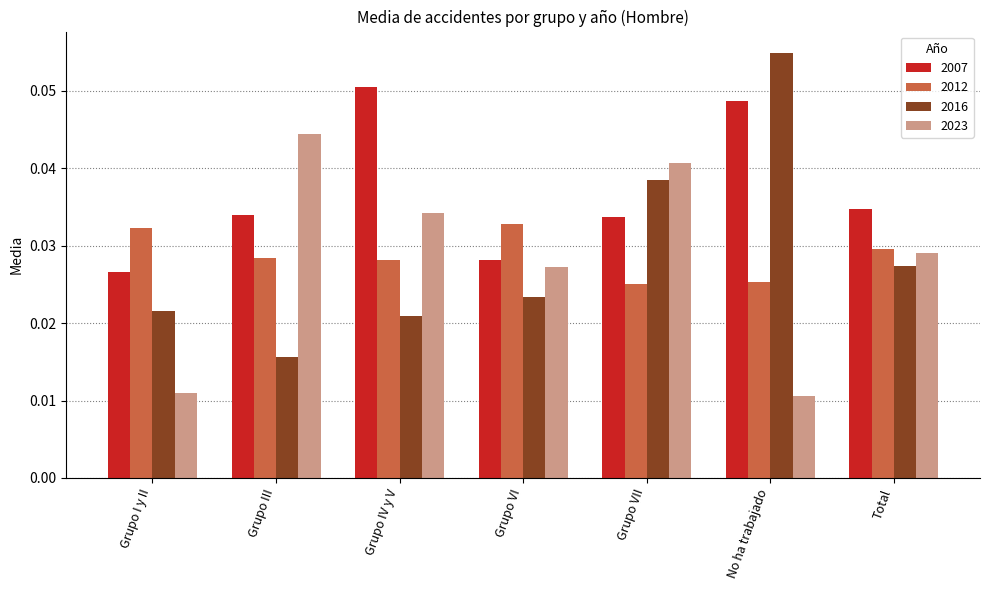

Rank the series by their maximum value, from highest to lowest.

2016, 2007, 2023, 2012